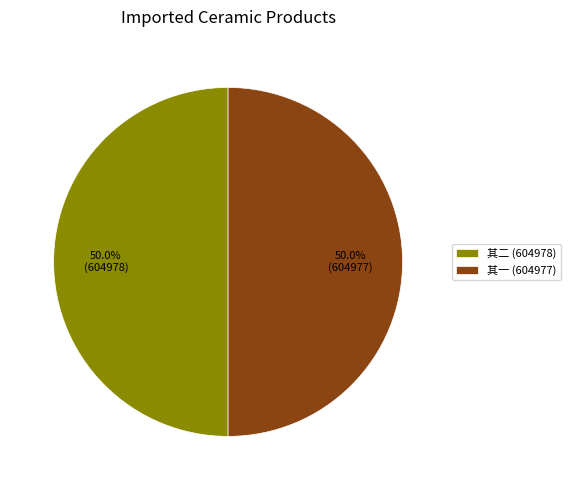

How much of the chart is everything except 其二 (604978)?

50.0%